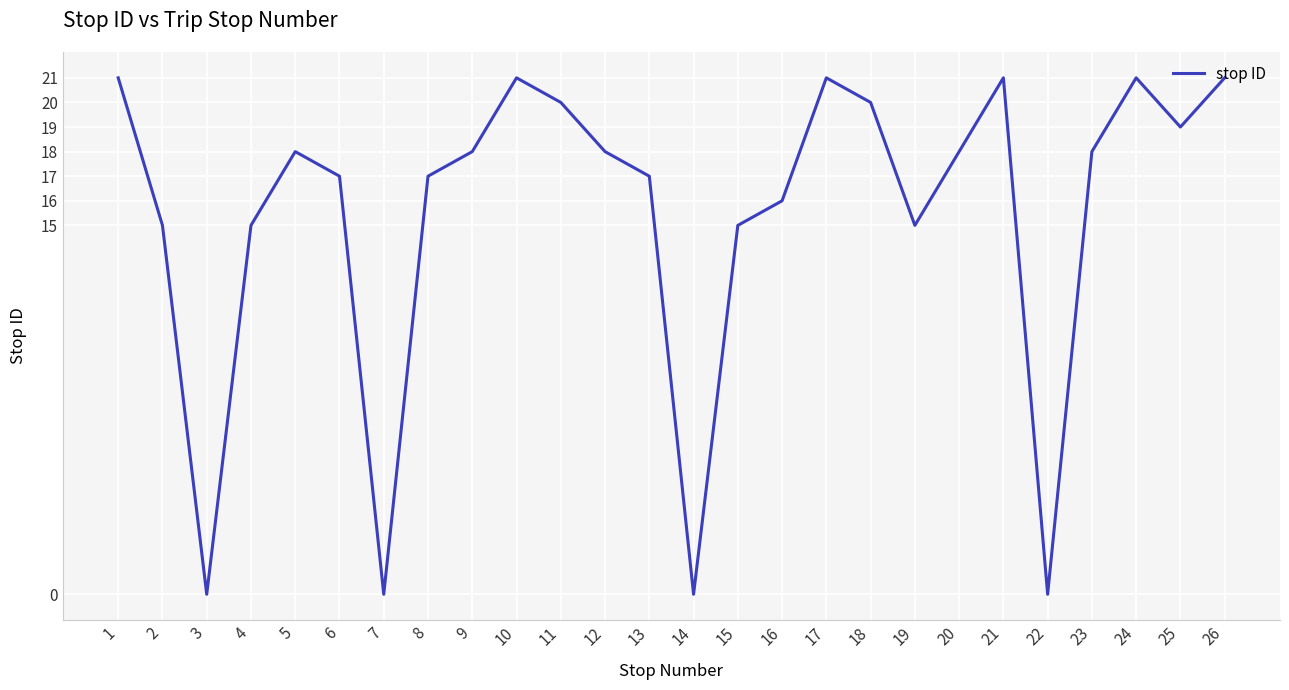

What is the change in value from 6 to 9?

+1